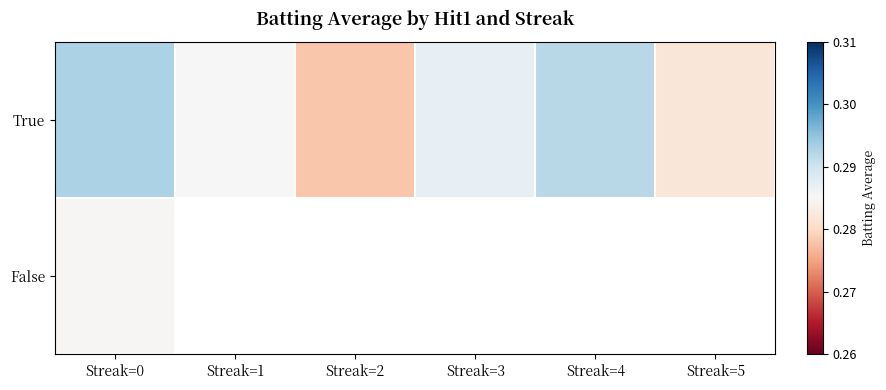

Which series has the largest range (max minus min)?

True